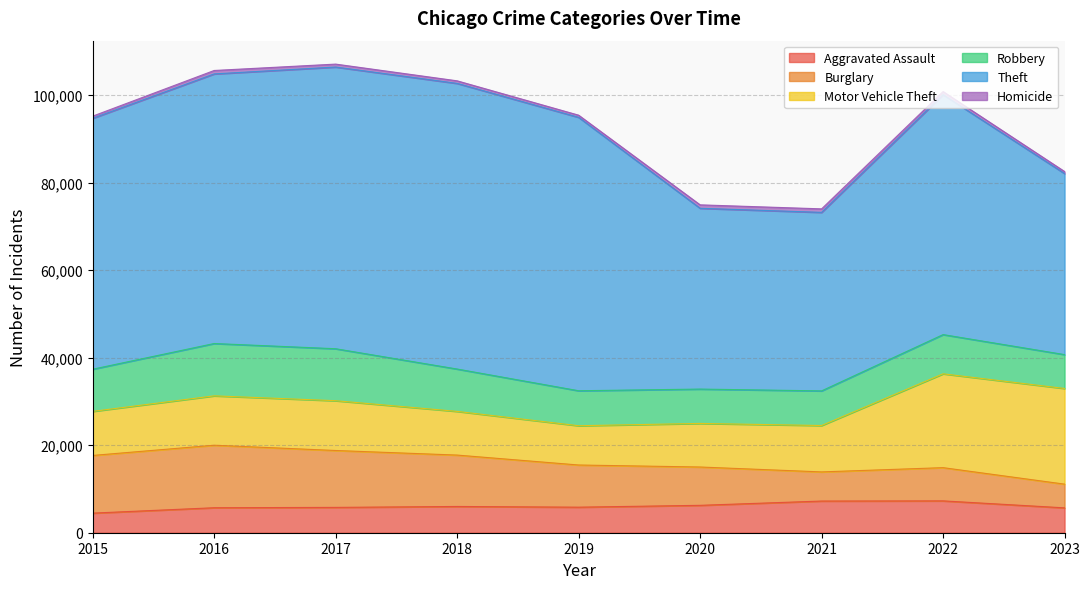

Does the chart have visible grid lines?

Yes